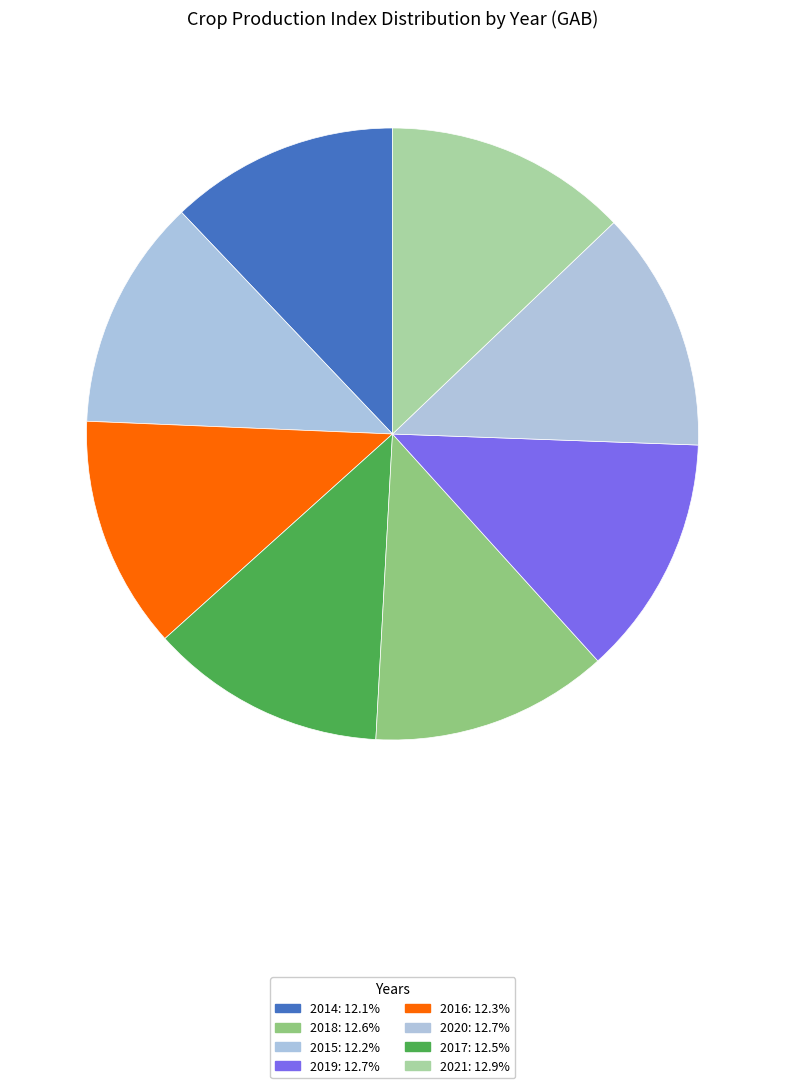

How many segments does this pie chart have?

8